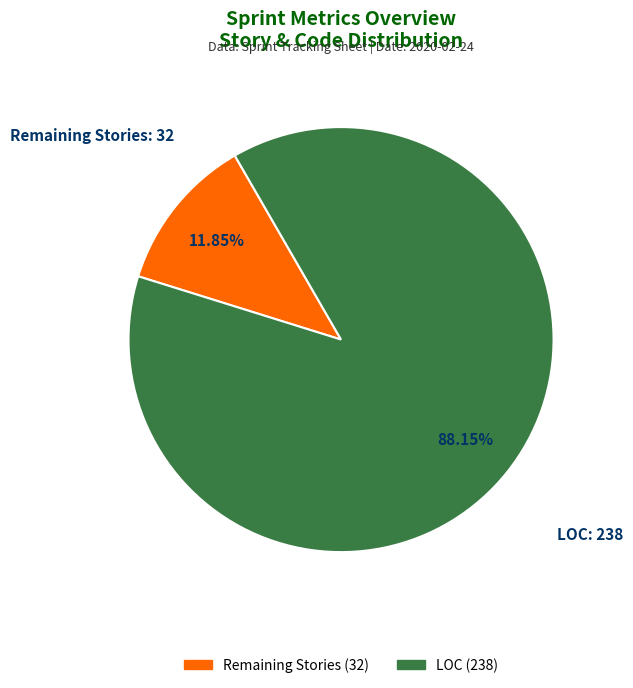

Count the number of slices in the pie.

2